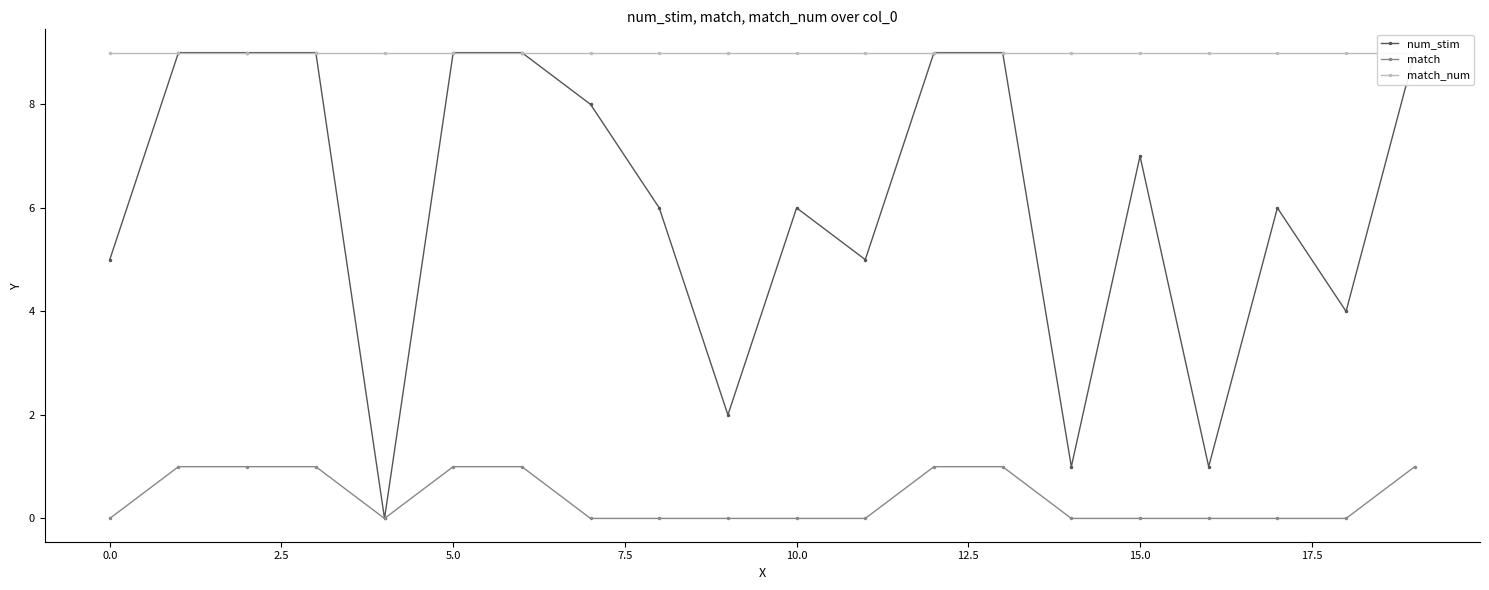

Rank the series at 17 from highest to lowest value.

match_num, num_stim, match